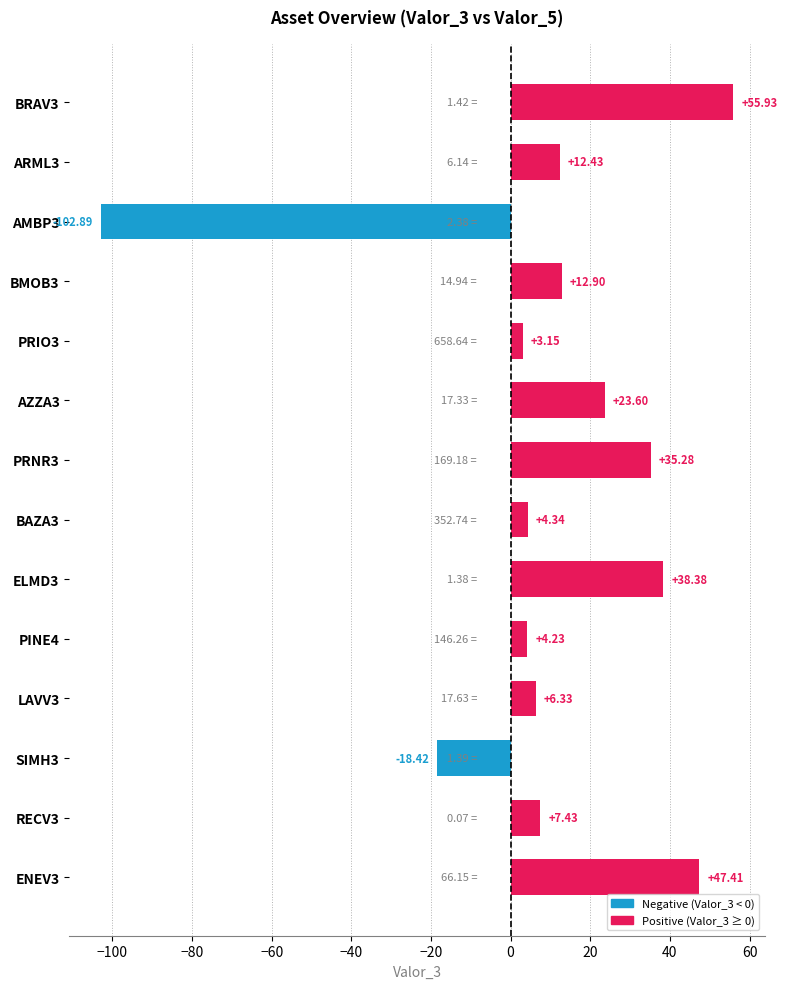

What is the change in value from PRIO3 to BAZA3?

+1.2